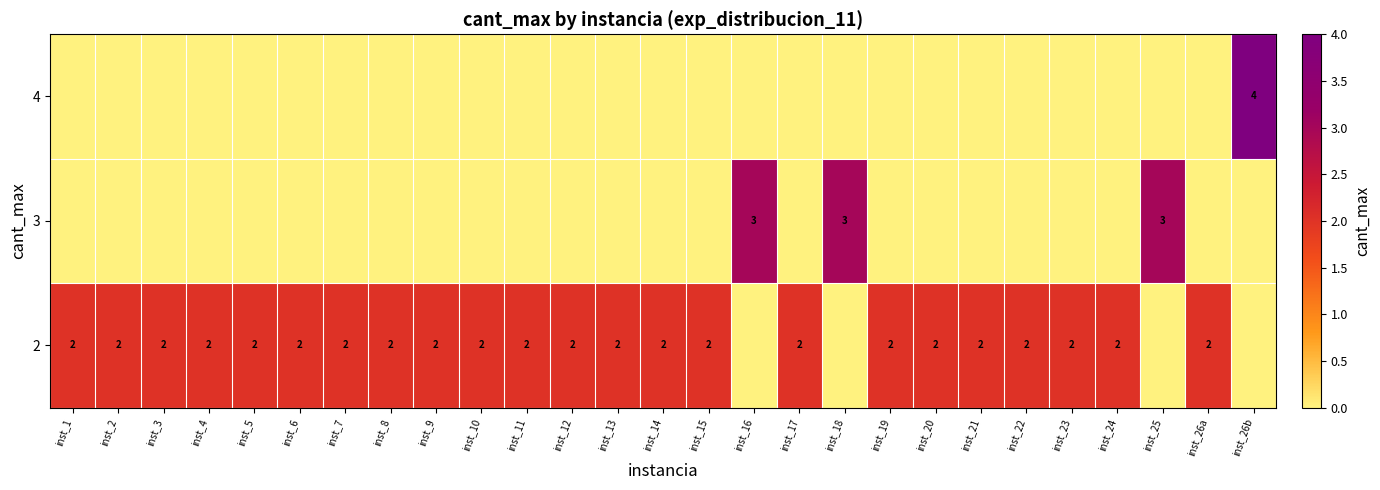

What is the total value across all series at inst_26a?

2